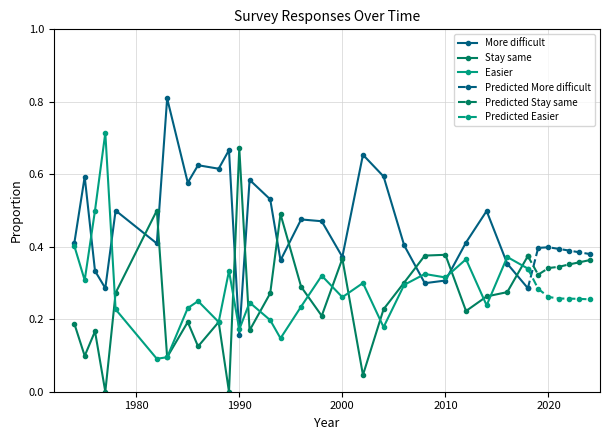

True or false: Stay same has more than 0 interior local peaks.

True